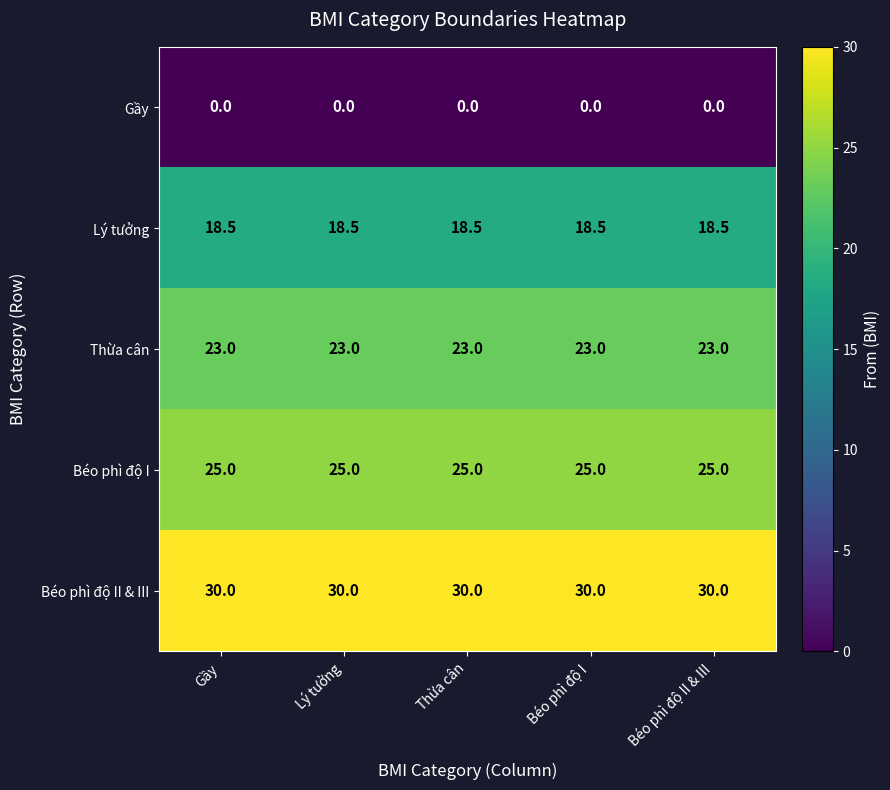

What is the lowest value of the Béo phì độ I series?

25.0